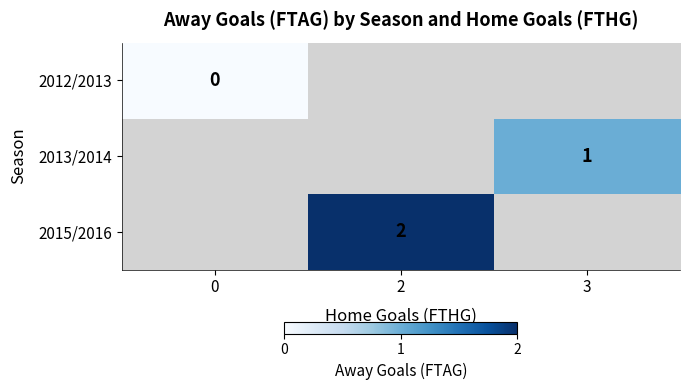

Is it true that 2013/2014 equals 1 at 3?

True